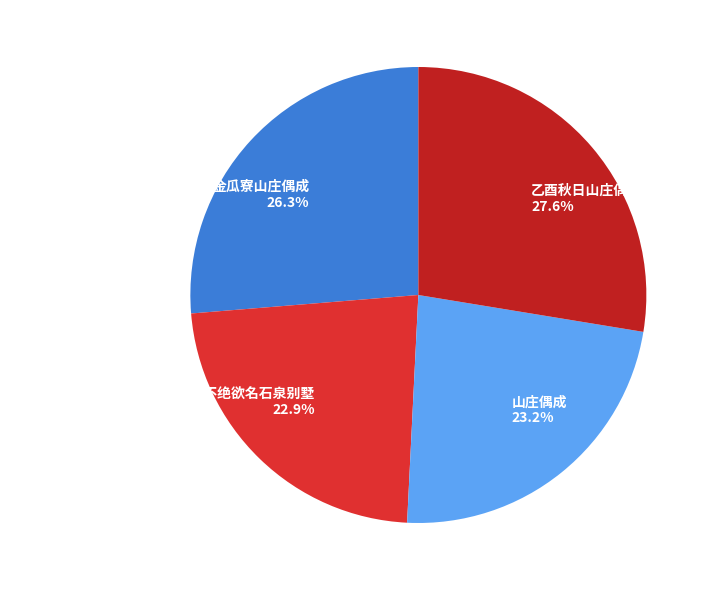

What portion of the pie excludes 金瓜寮山庄偶成?

73.7%